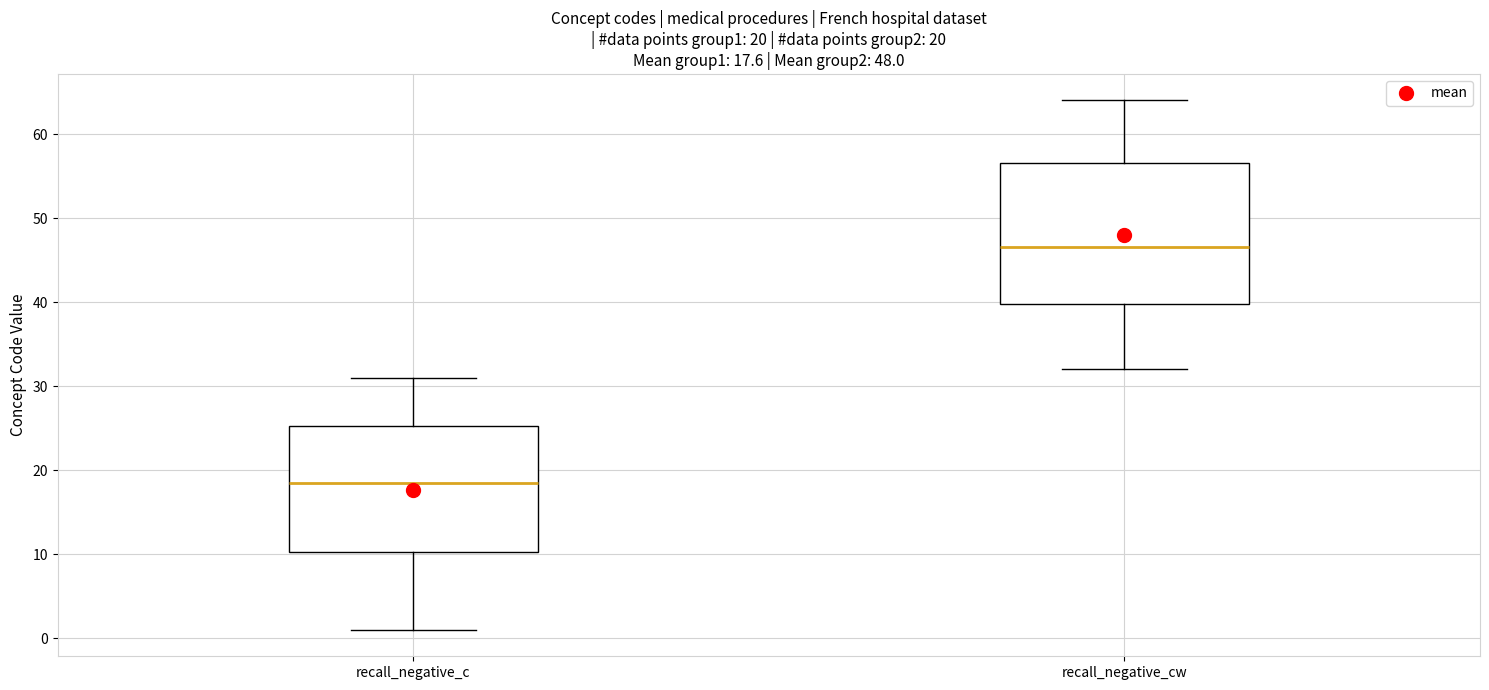

Which box is the tallest, from its lower edge to its upper edge?

recall_negative_cw